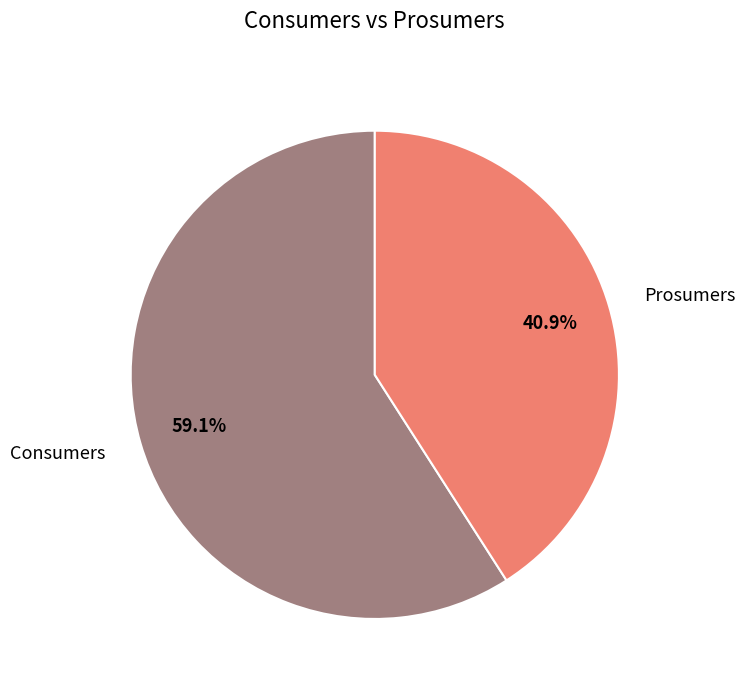

To the nearest percent, what percentage of the pie is Consumers?

59%